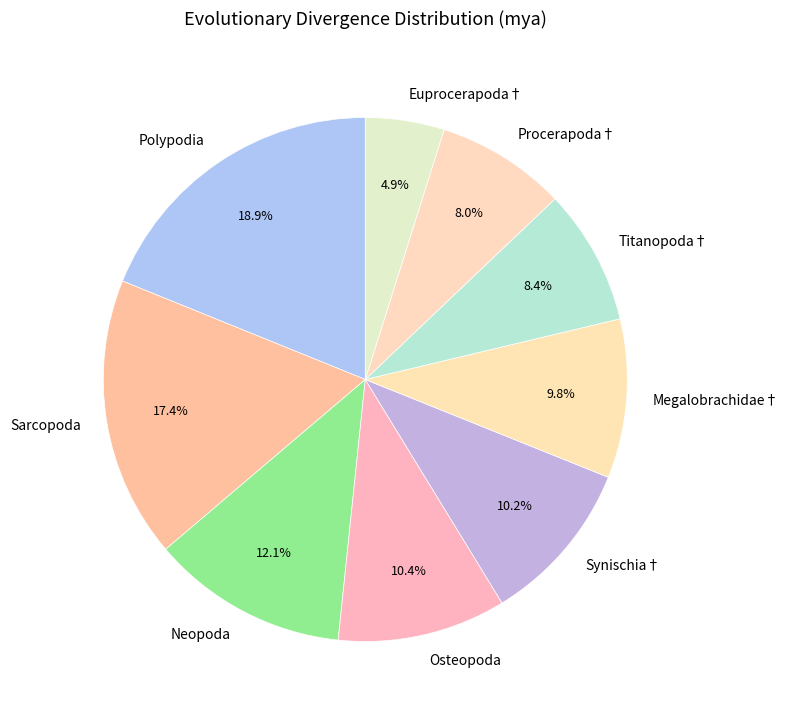

What percentage is the Procerapoda† slice, to the nearest percent?

8%